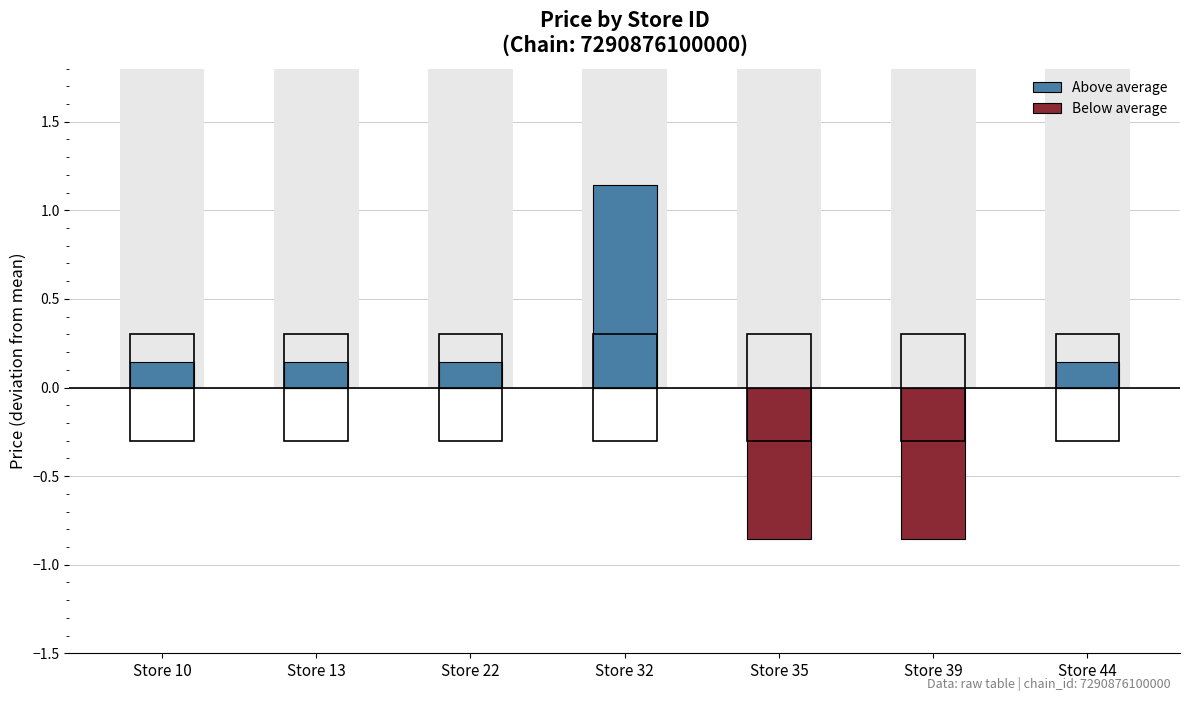

The Above average series shows 1.1 at Store 32. True or false?

True